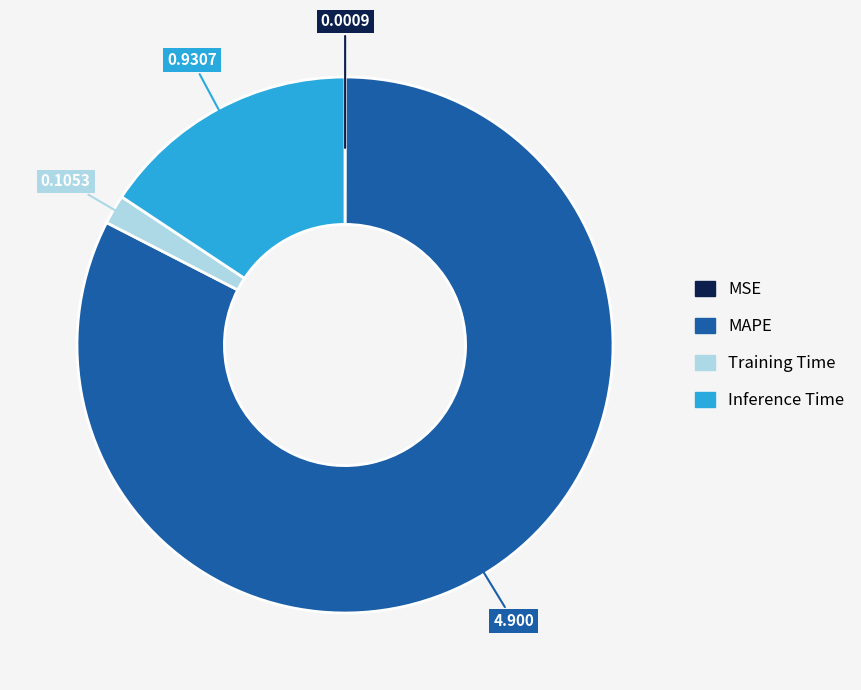

The MAPE slice represents 91% of the pie. True or false?

False